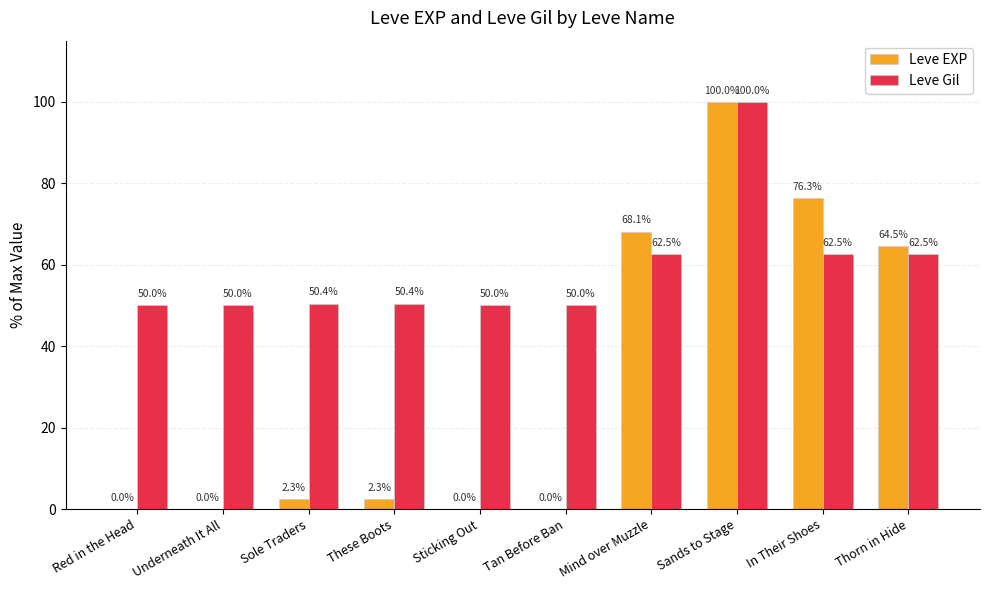

Which label corresponds to the largest value in the chart?

Sands to Stage